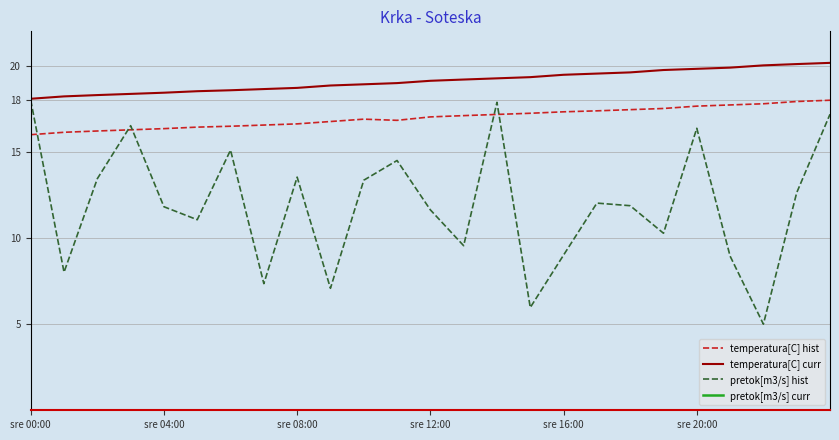

True or false: temperatura[C] hist and temperatura[C] curr cross at least once.

False